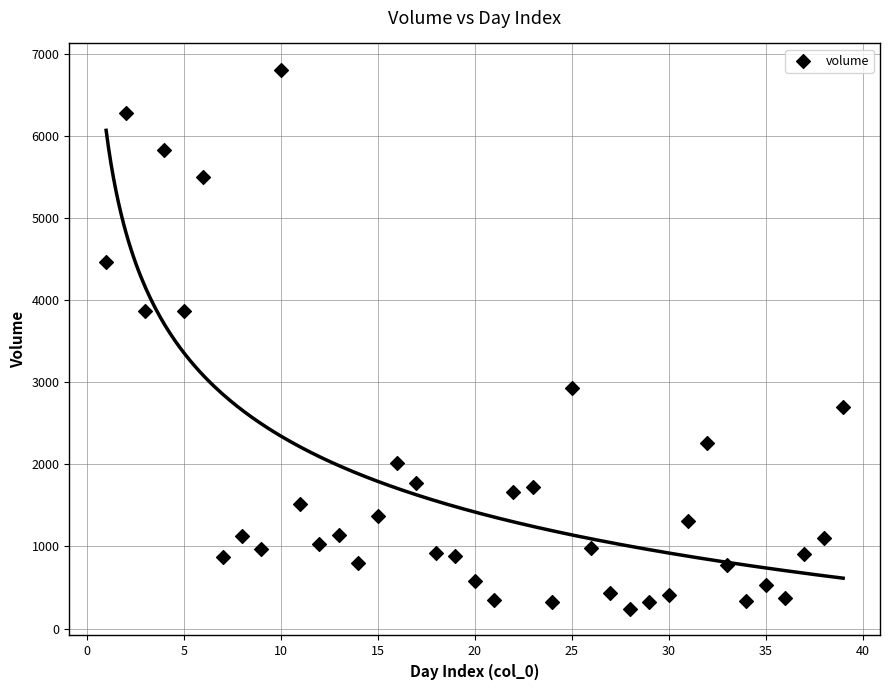

What is the range of X values (max minus min)?

38.0